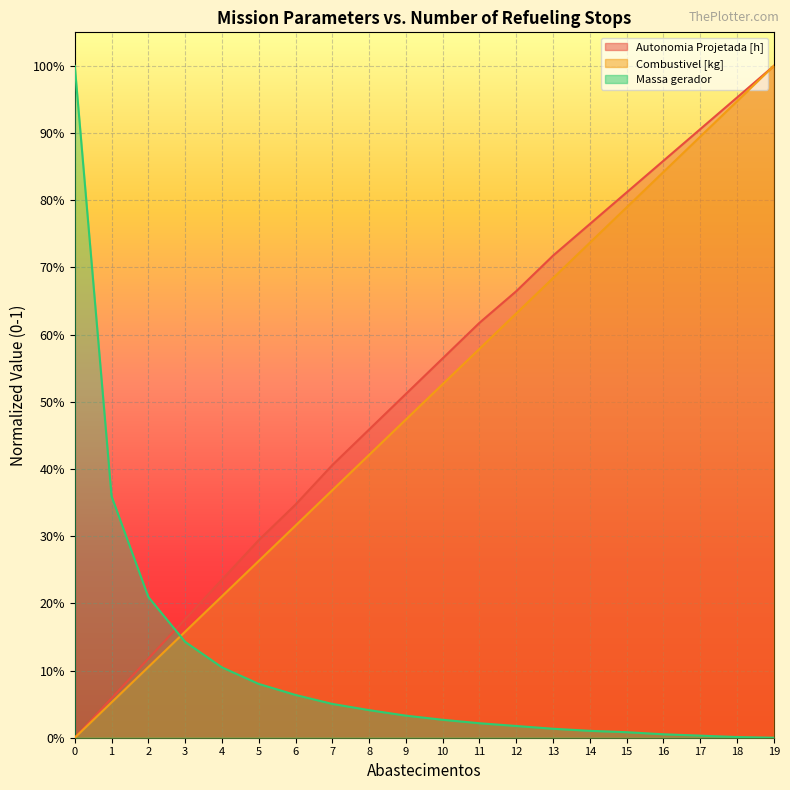

The Autonomia Projetada [h] series shows 0.3 at 6. True or false?

True